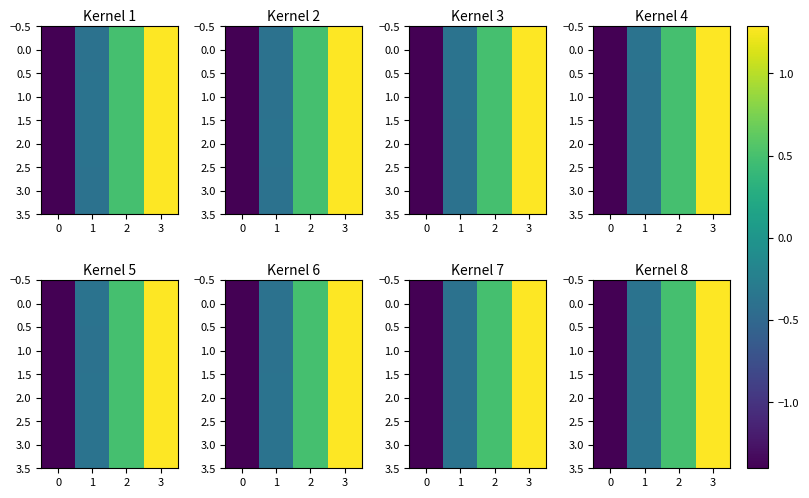

How many positive values does the 1.0 series have?

2